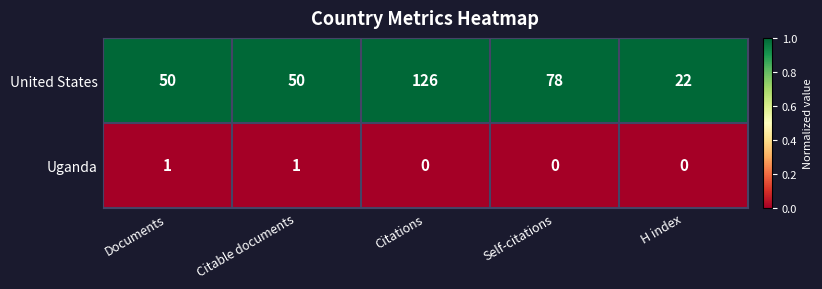

Rank the series by their maximum value, from highest to lowest.

United States, Uganda